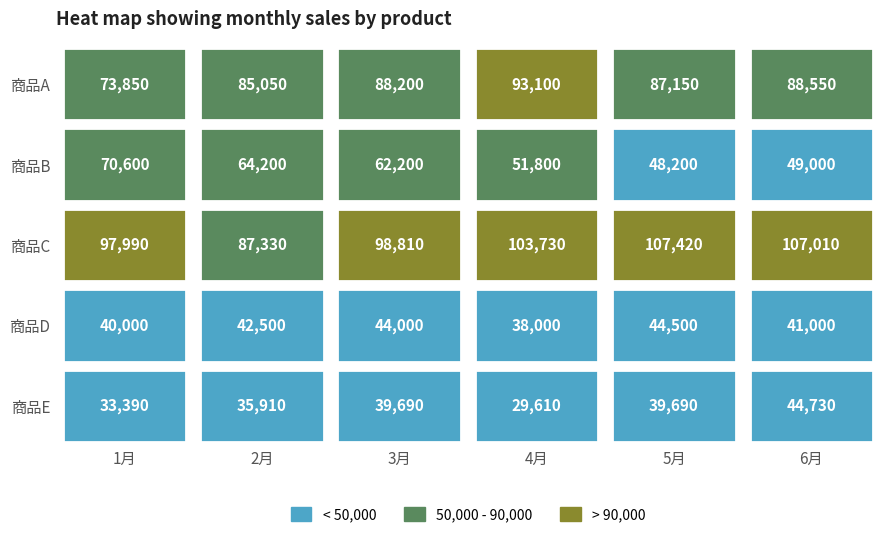

Reading left to right, list all the values displayed in this chart.

商品A: 73850	85050	88200	93100	87150	88550
商品B: 70600	64200	62200	51800	48200	49000
商品C: 97990	87330	98810	103730	107420	107010
商品D: 40000	42500	44000	38000	44500	41000
商品E: 33390	35910	39690	29610	39690	44730